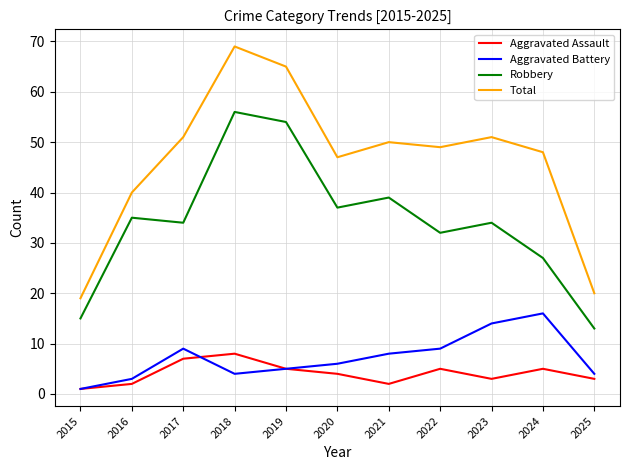

Read the Aggravated Battery value at 2023, to the nearest 10.

10